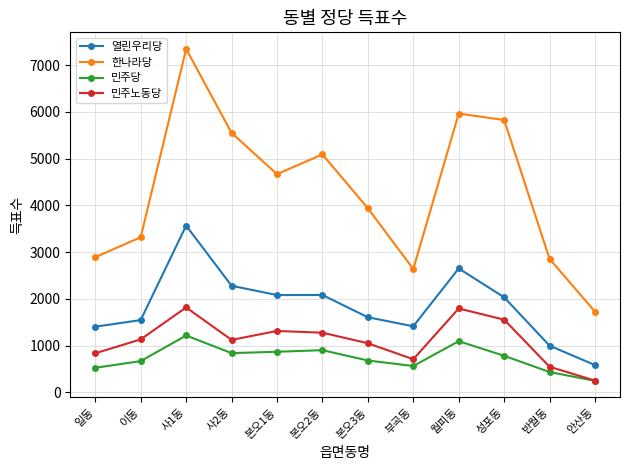

How many distinct data groups are displayed?

4